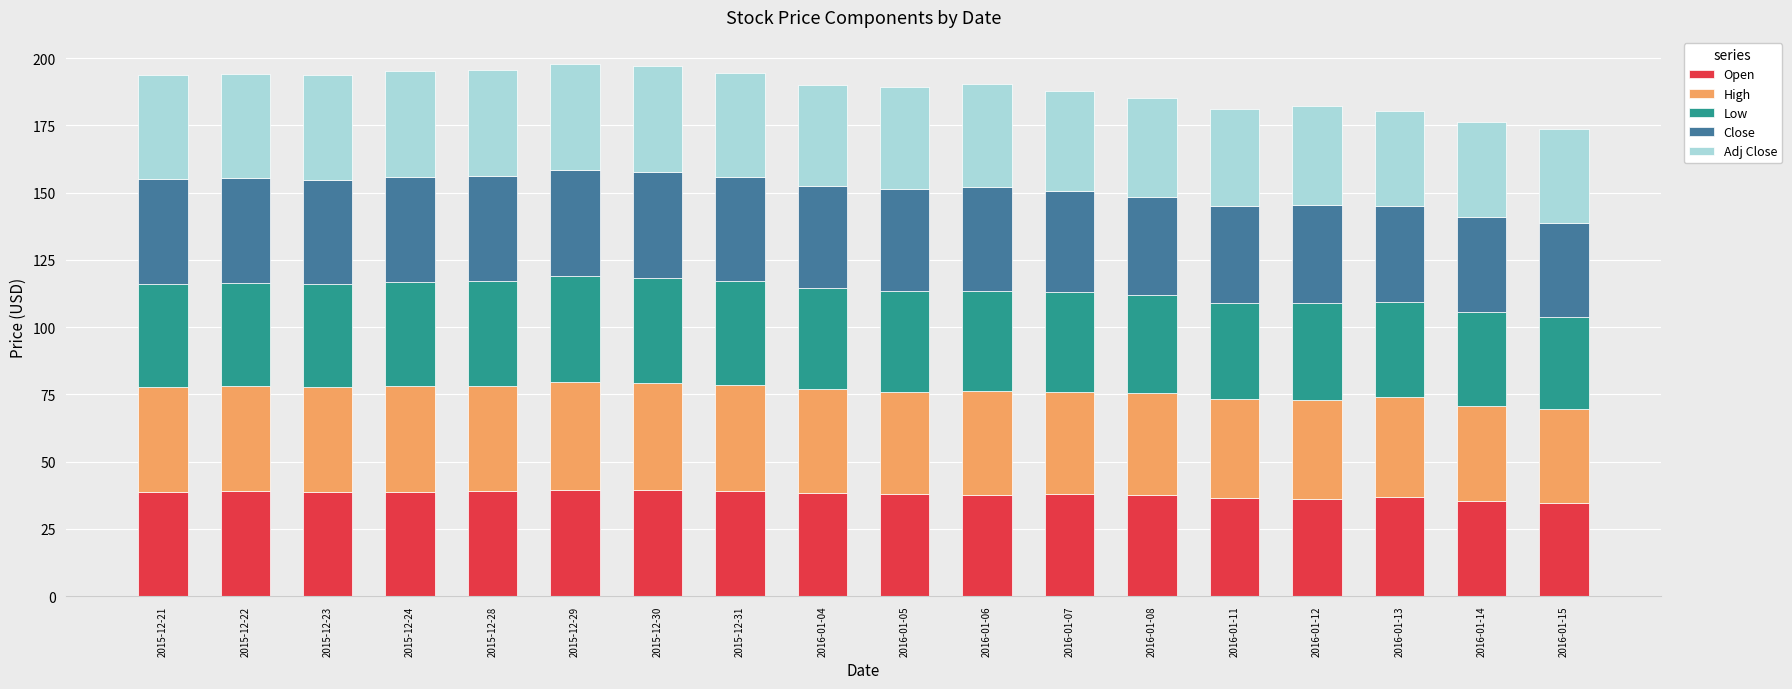

What is the minimum value for Open?

34.6